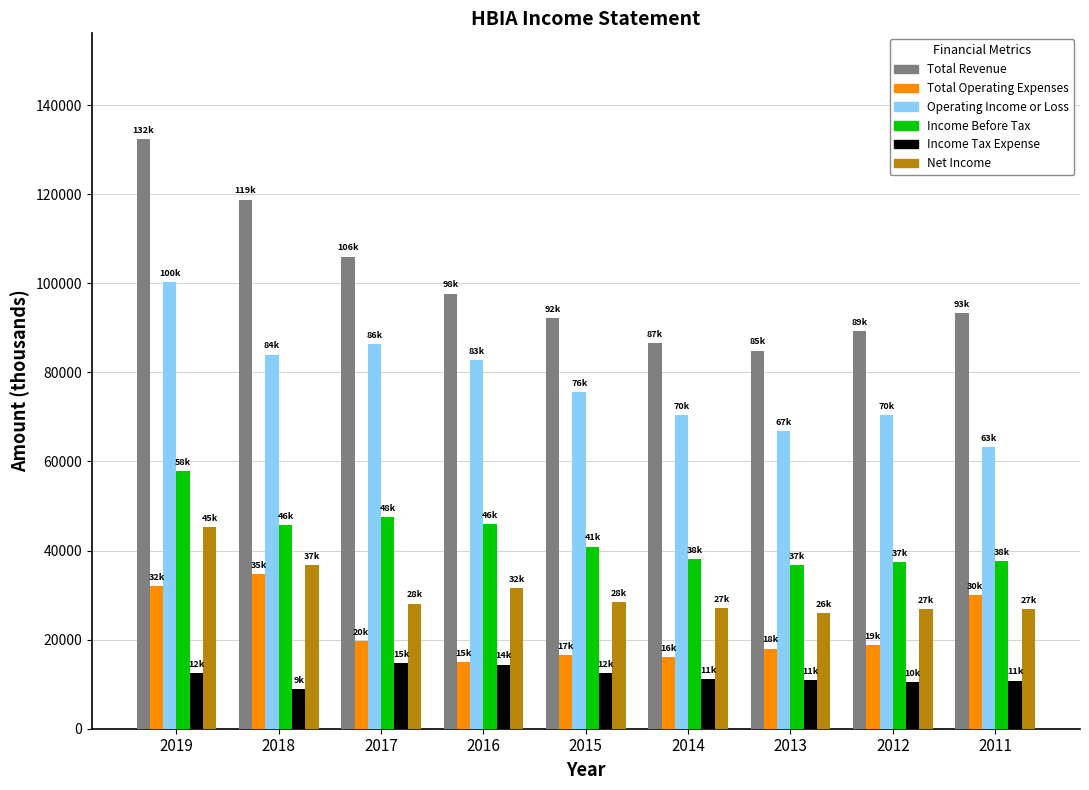

Are the bars horizontal?

No